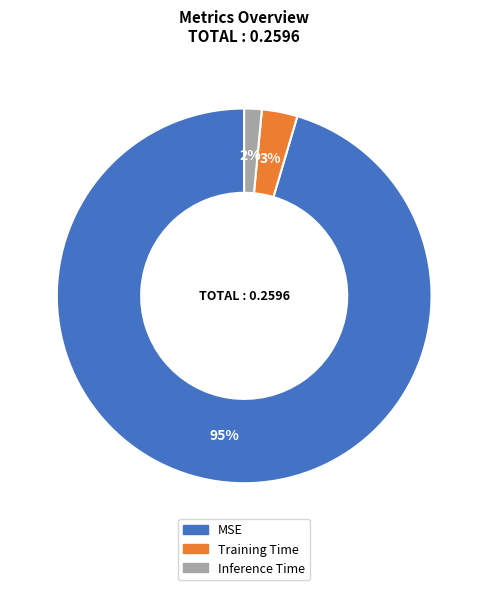

How many segments does this pie chart have?

3